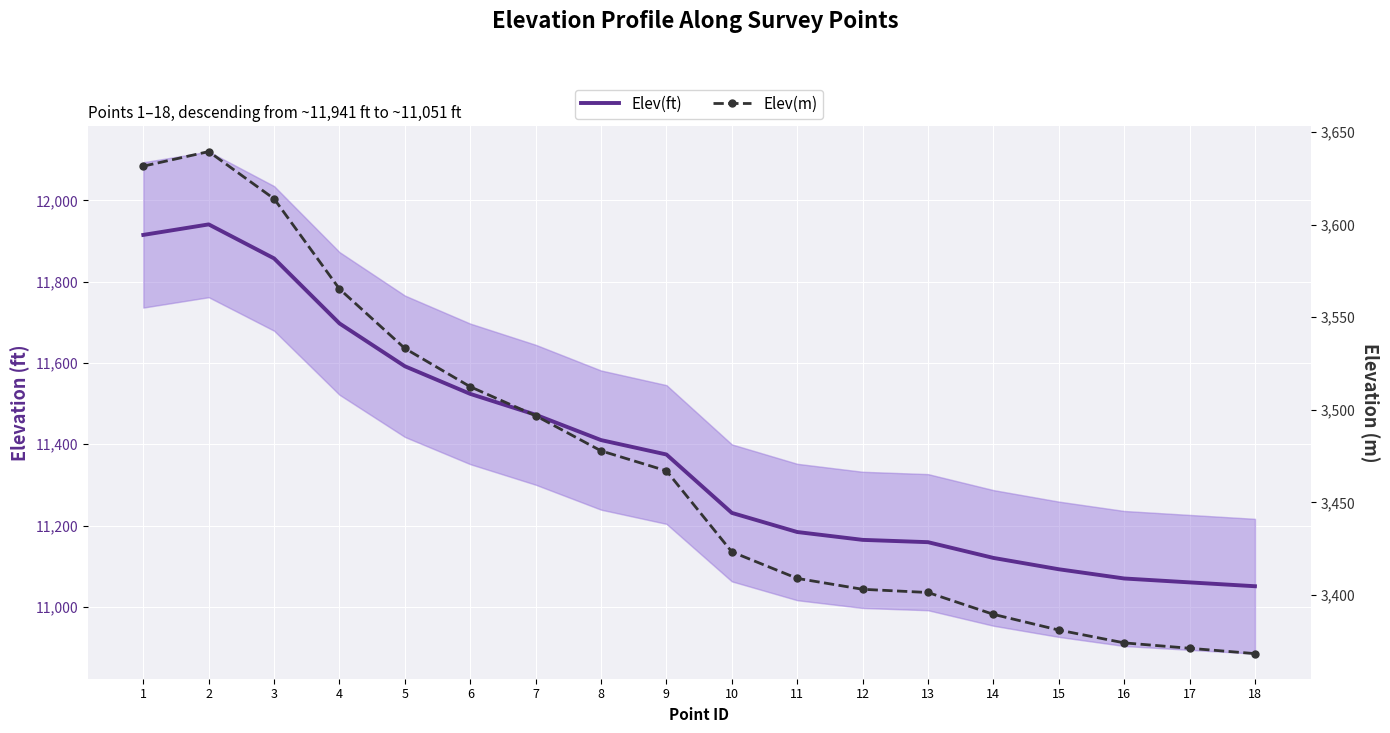

At which category does Elev(m) reach its first local peak?

2